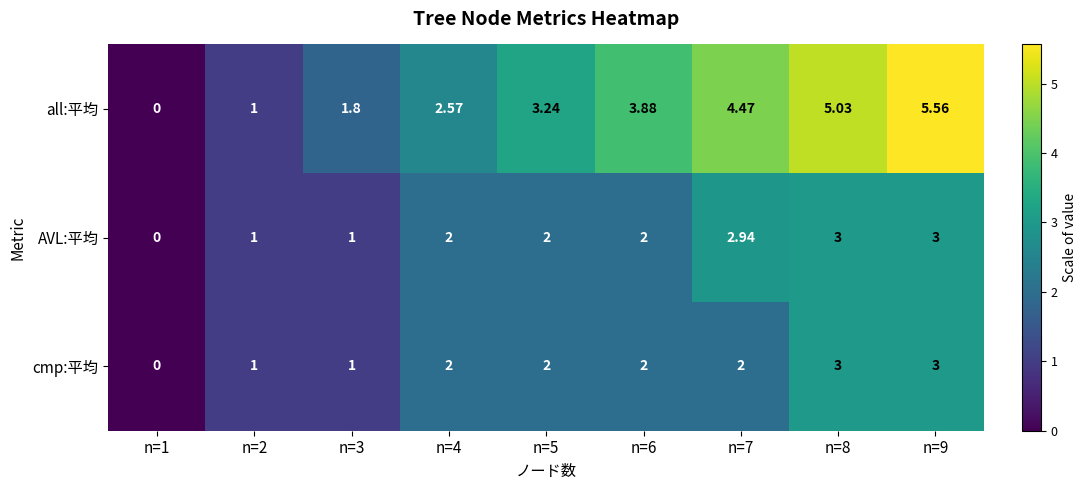

How many values in the AVL:平均 series are below 2?

3